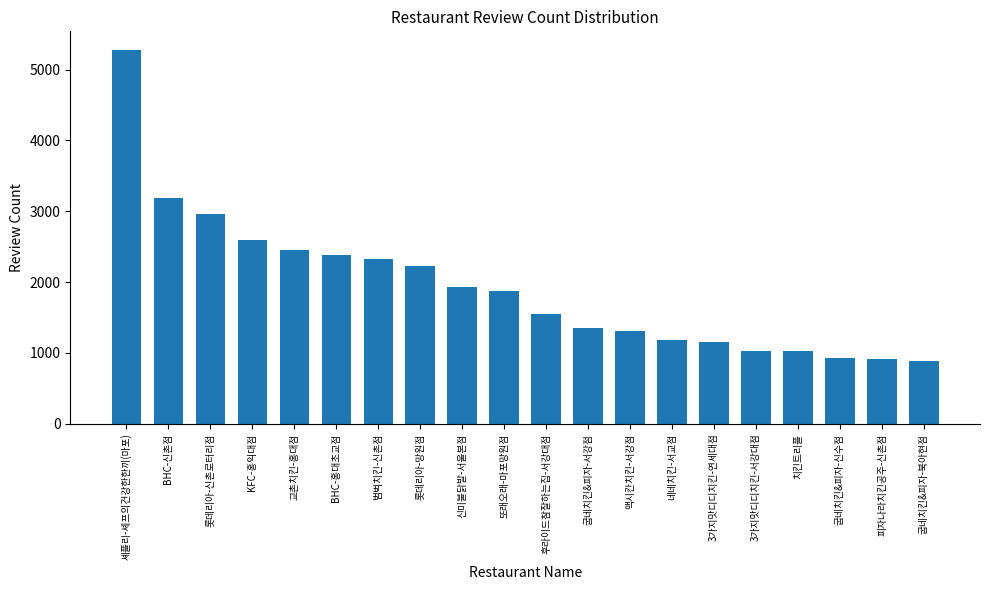

What value does the data have at BHC-홍대초교점?

2386